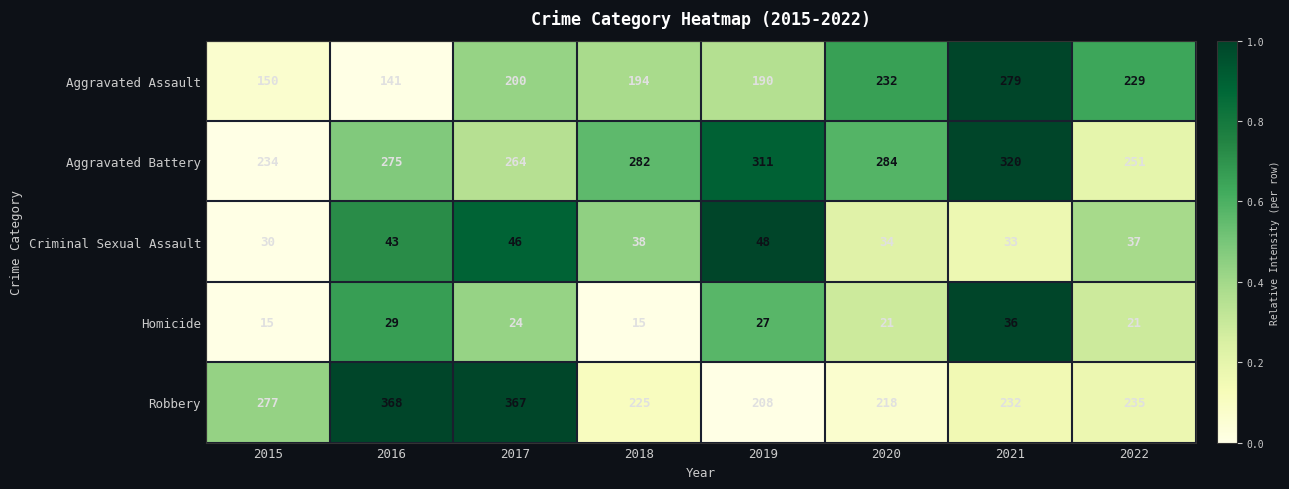

At 2015, list the series in order from smallest to largest.

Homicide, Criminal Sexual Assault, Aggravated Assault, Aggravated Battery, Robbery